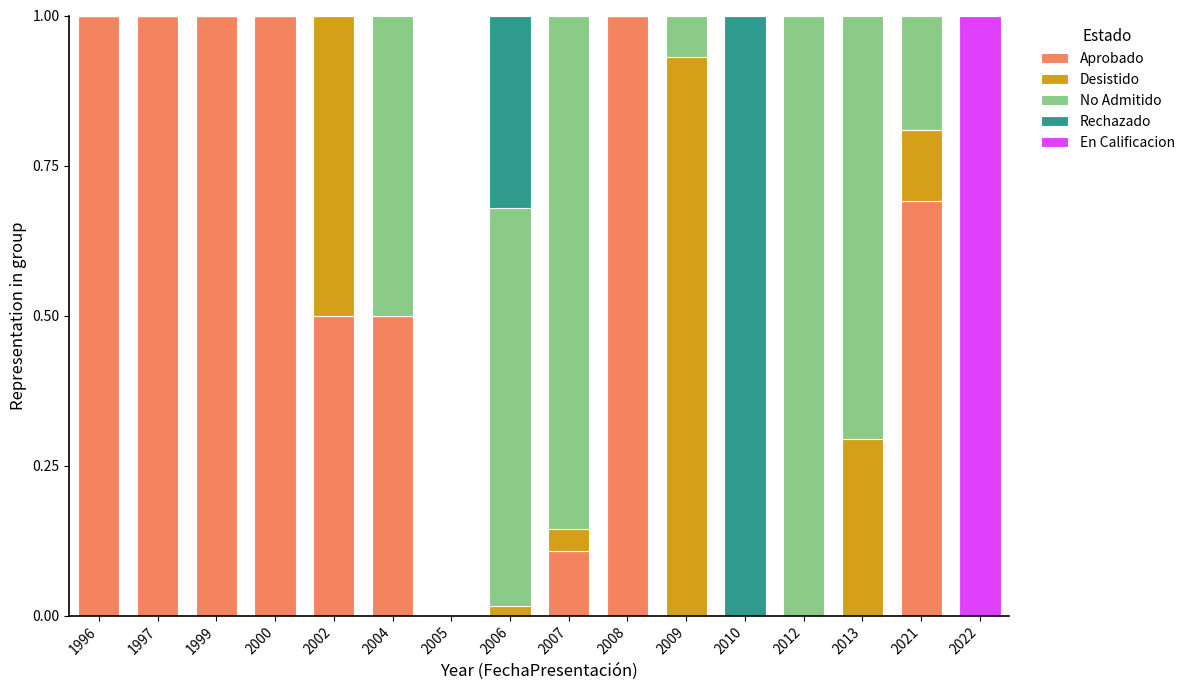

What is the total value across all series at 2002?

1.0